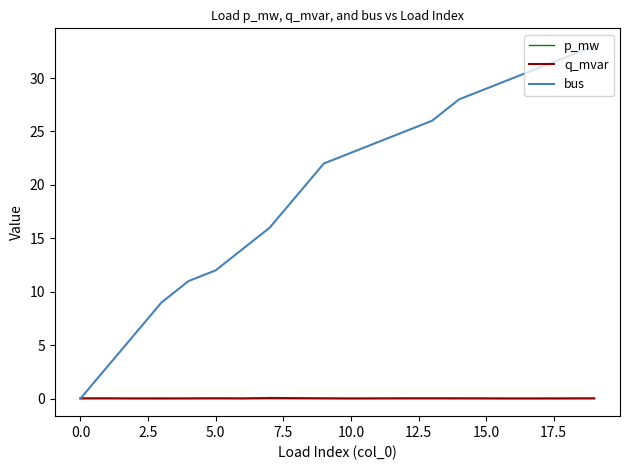

True or false: bus has more than 1 points higher than both neighbors.

False